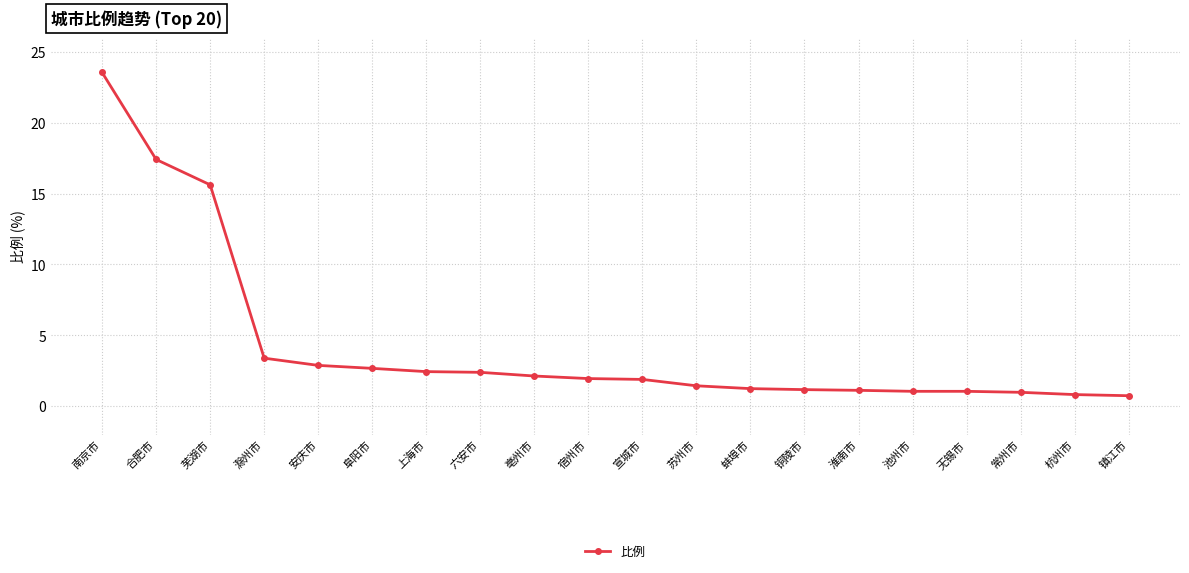

What is the sum of the values at 淮南市 and 安庆市?

4.0